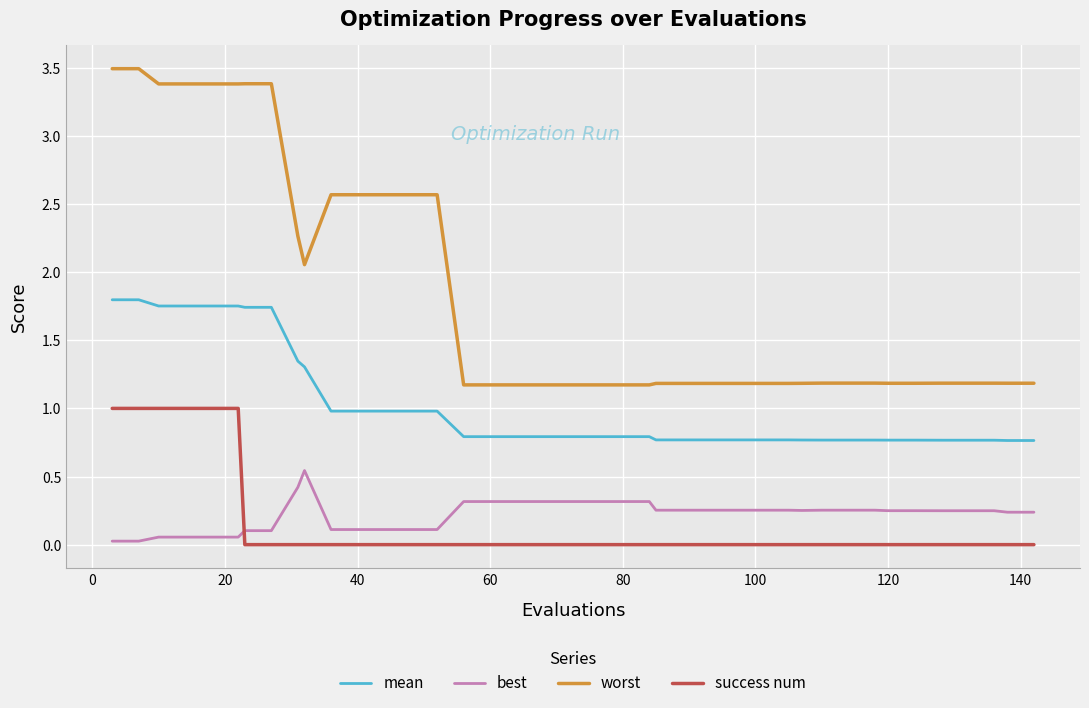

Which series has the widest spread of values?

worst